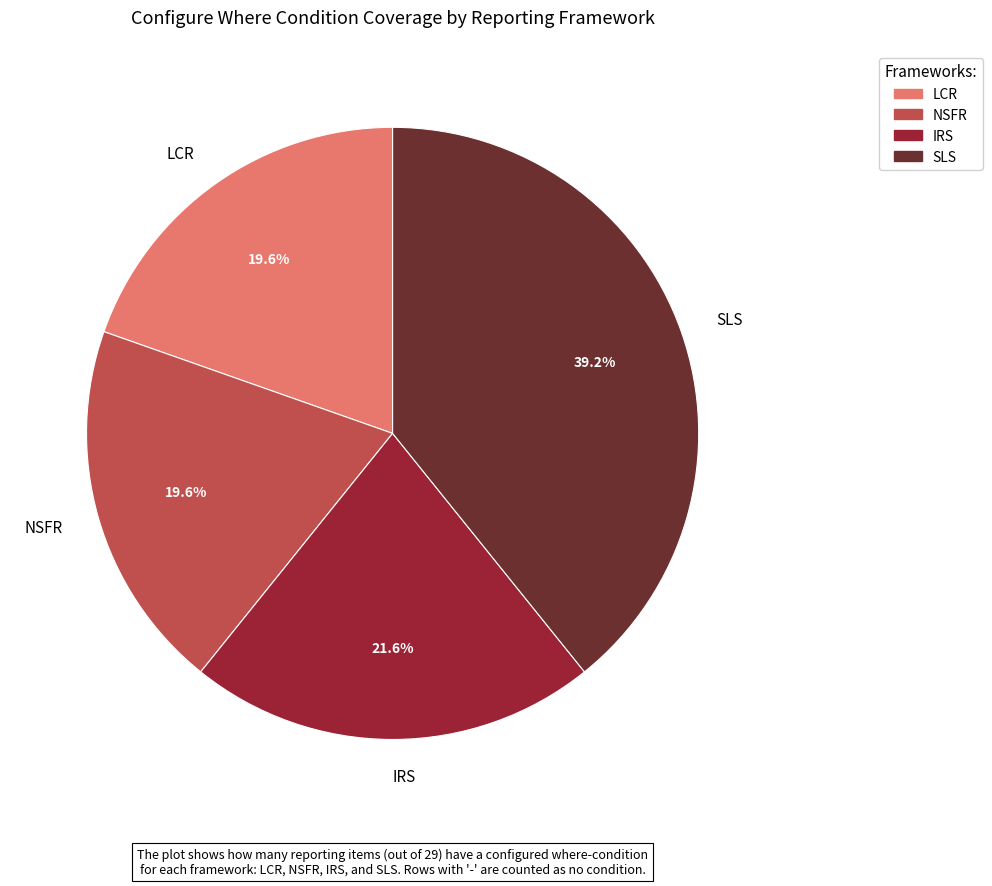

Is there any slice that represents more than half of the pie?

No